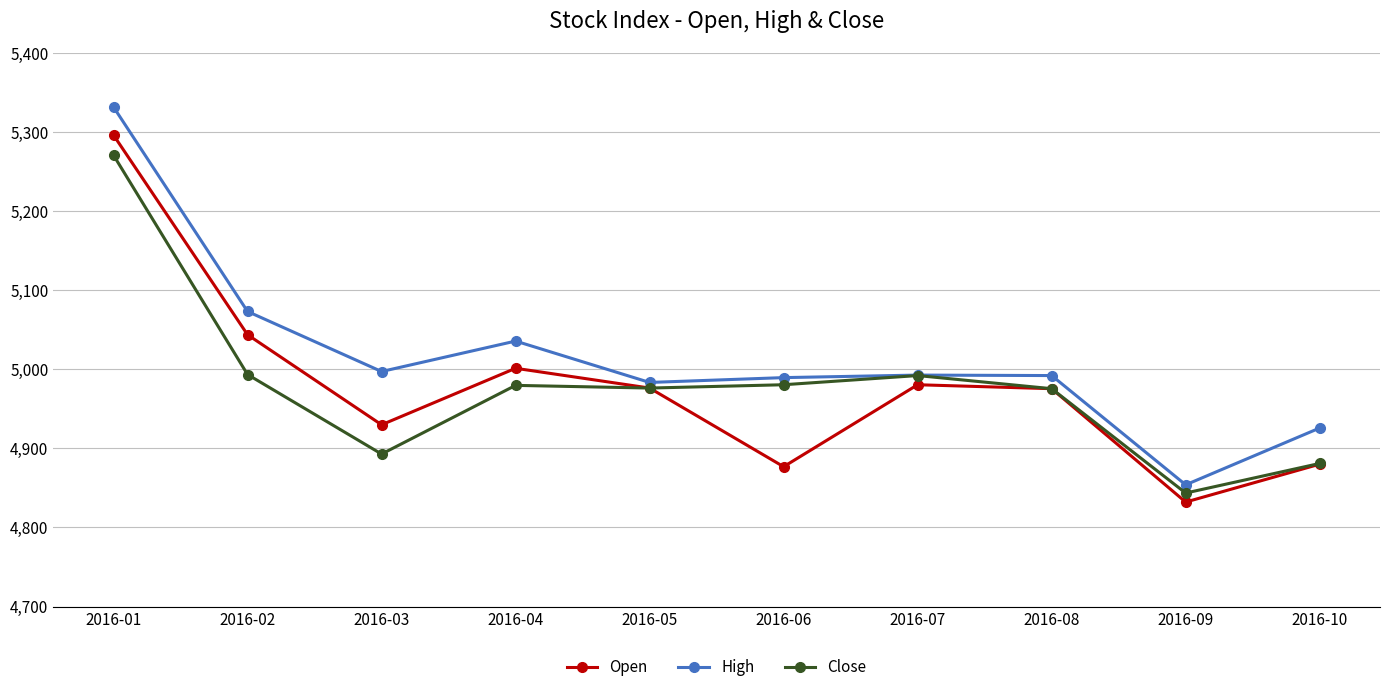

Is it true that High equals 5035.6 at 2016-04?

True